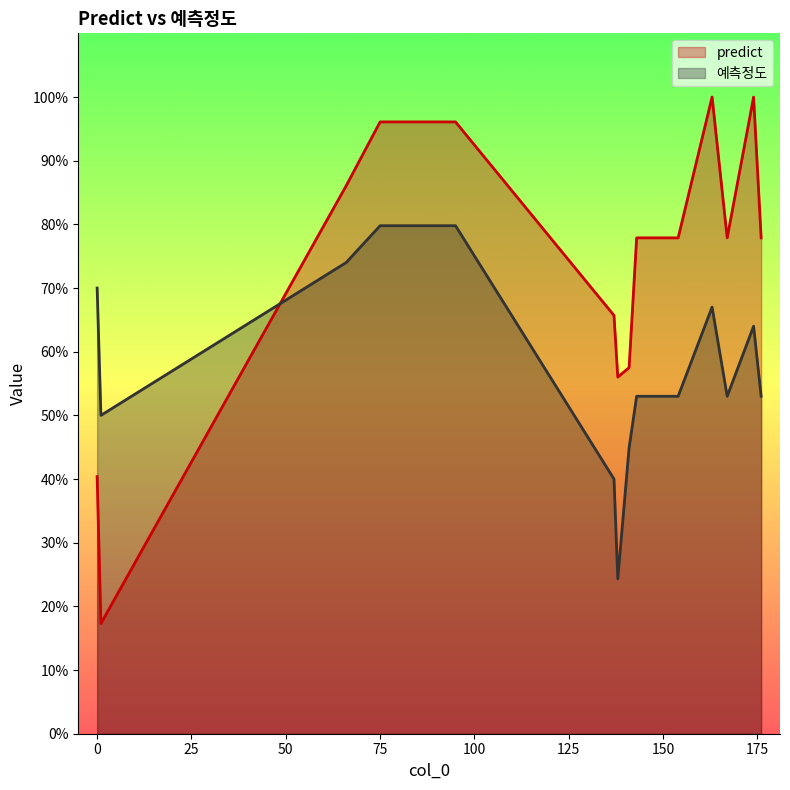

At 137, list the series in order from largest to smallest.

predict, 예측정도